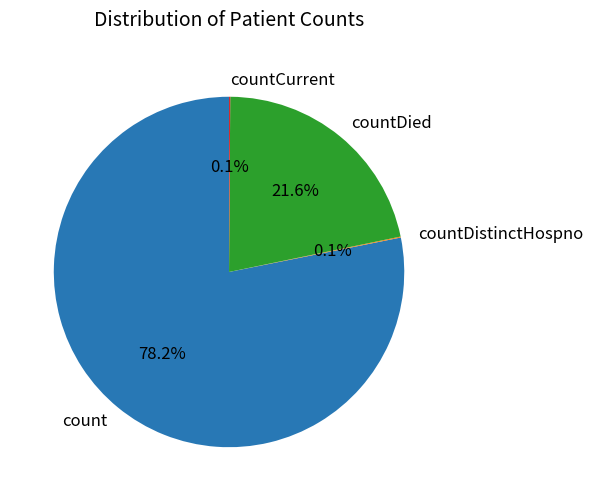

Is there a majority slice in this chart?

Yes